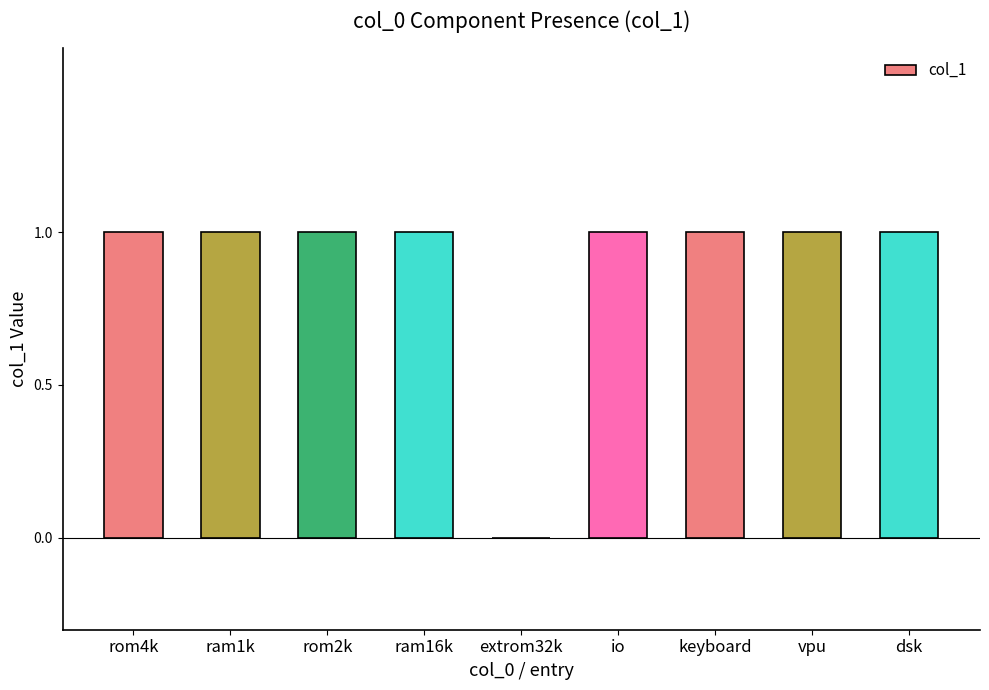

The chart shows a value of 1 at rom2k. True or false?

True